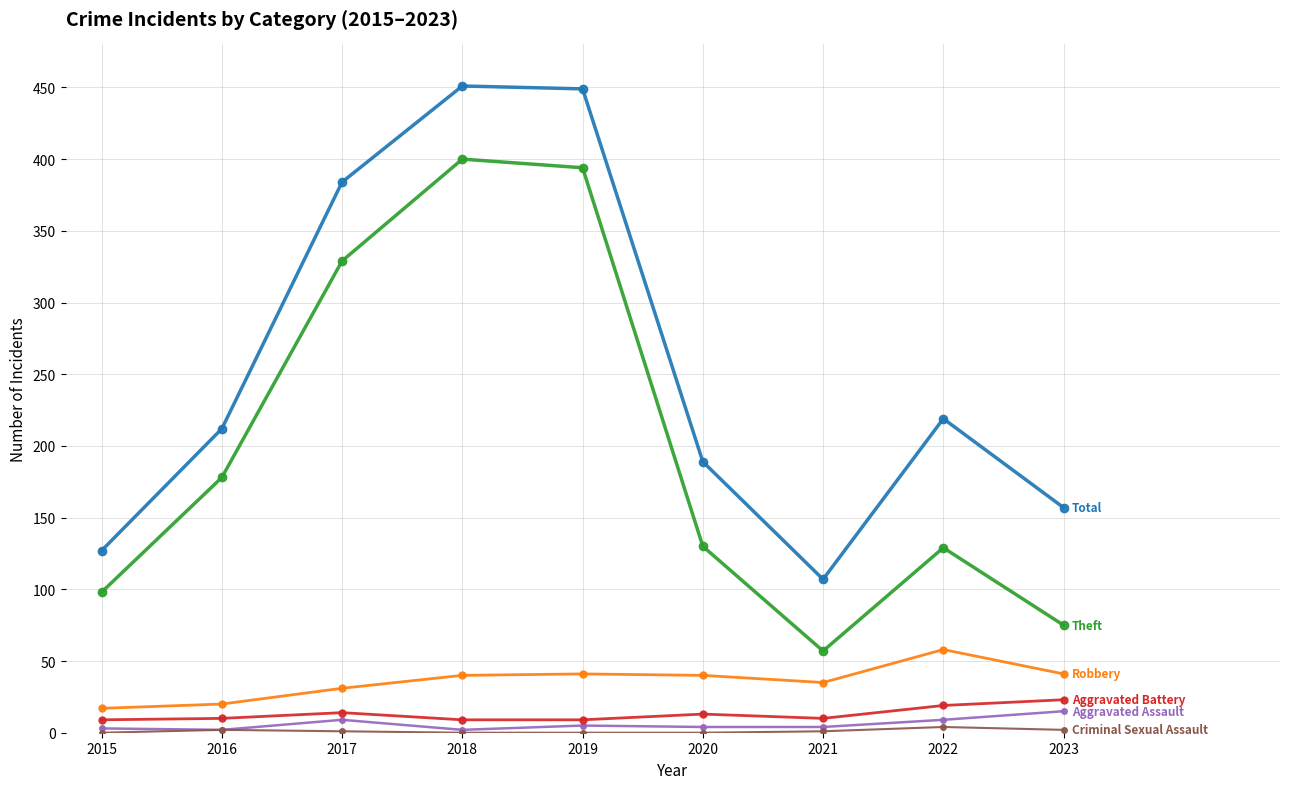

What is the maximum value shown in the chart?

451